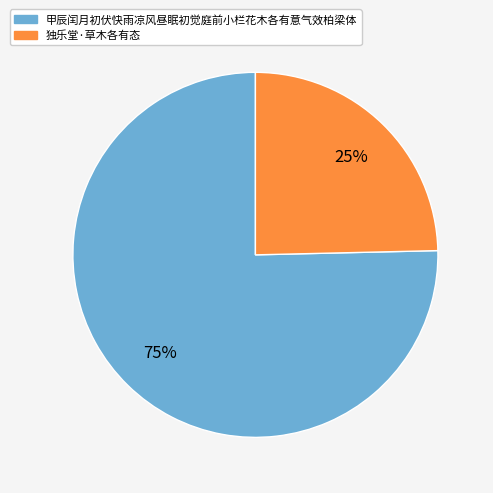

The 甲辰闰月初伏快雨凉风昼眠初觉庭前小栏花木各有意气效柏梁体 slice represents 75% of the pie. True or false?

True